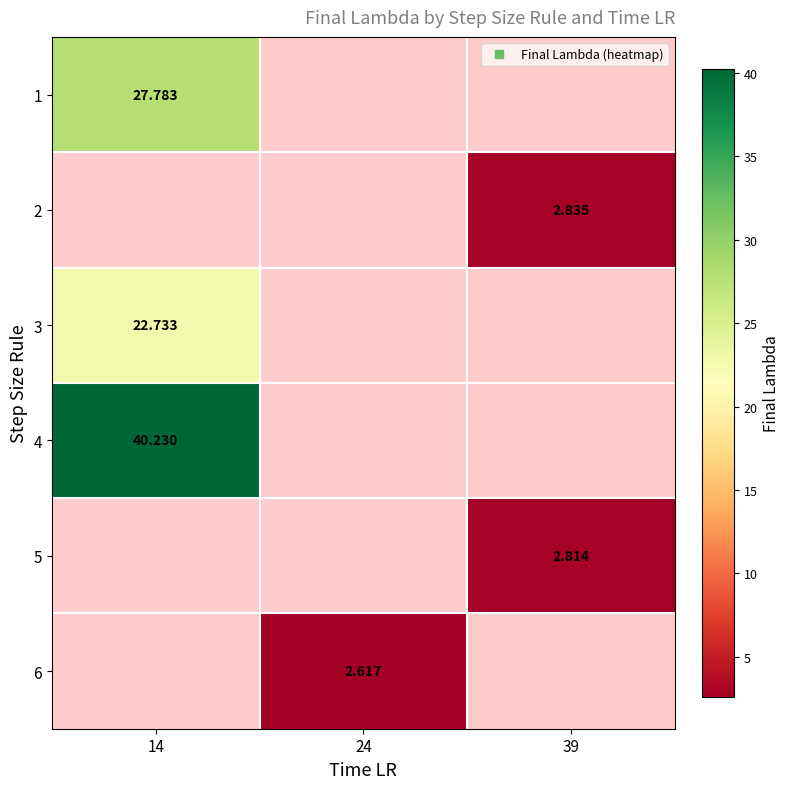

How many data points does each series have?

3